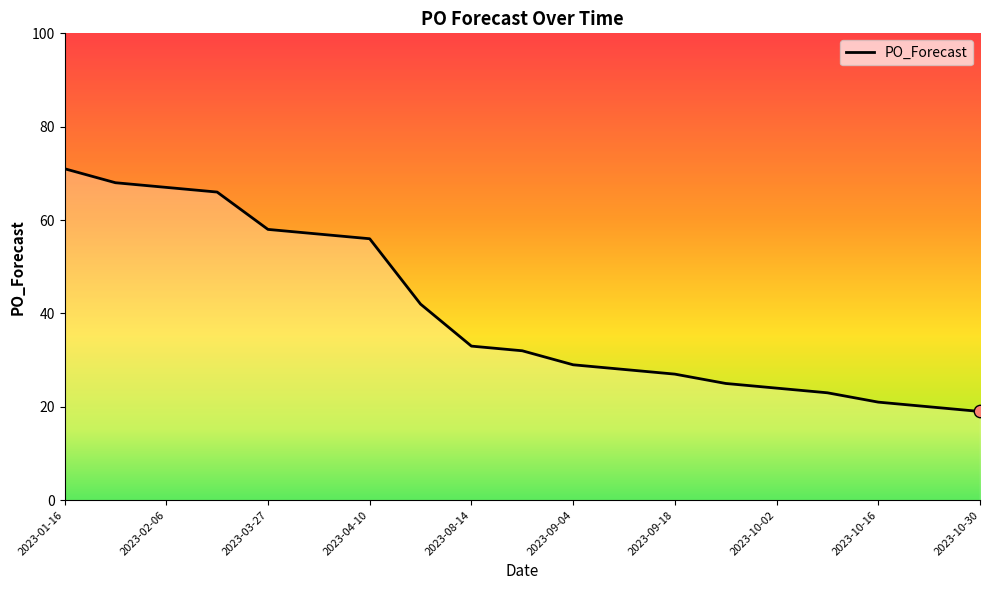

What is the smallest value displayed?

19